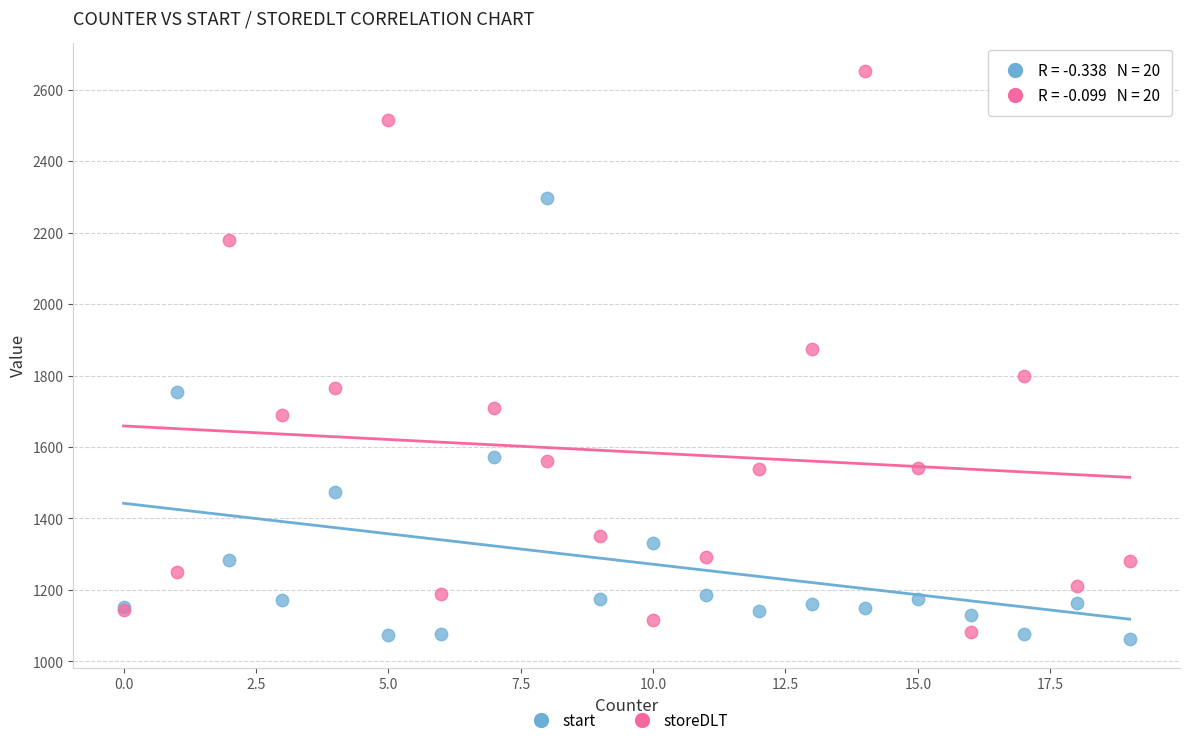

Across all series, what Y value is closest to 1857?

1875